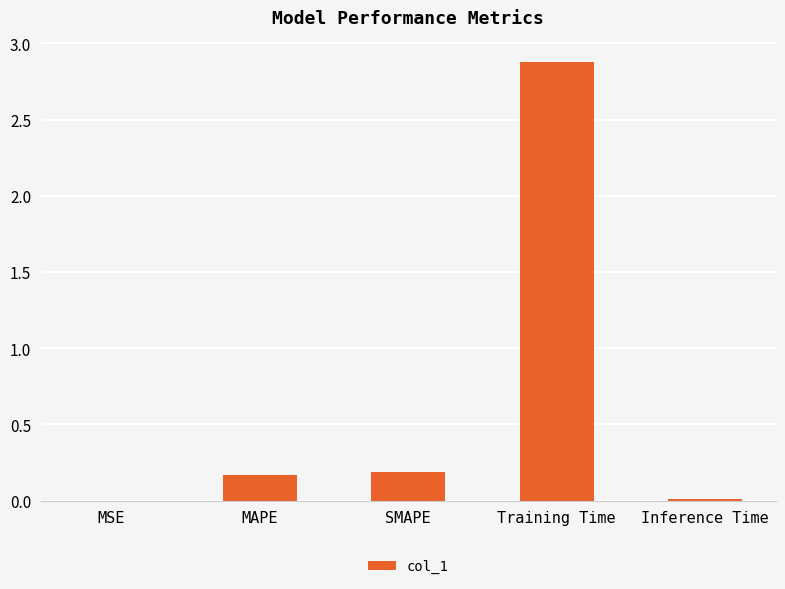

What is the ratio of the value at MAPE to the value at Training Time?

0.1